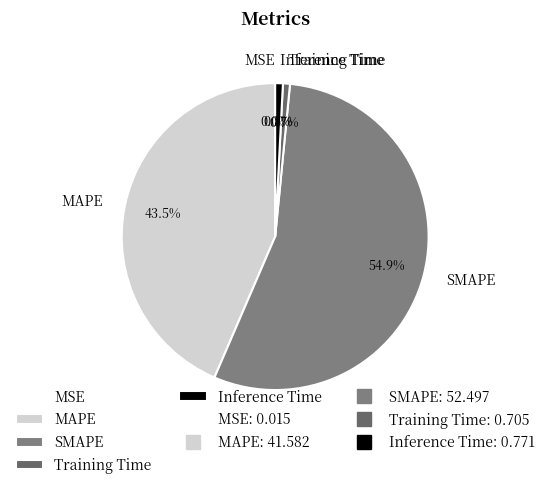

The Training Time slice represents 1% of the pie. True or false?

True